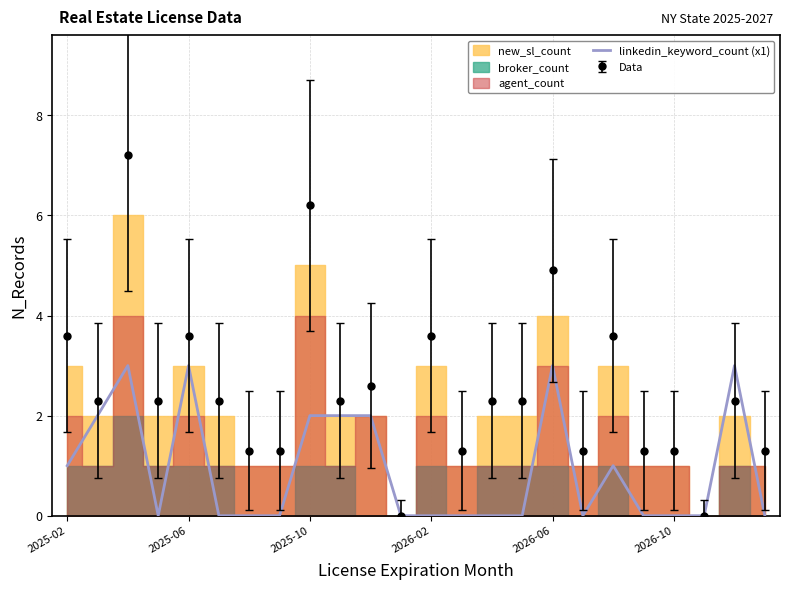

True or false: the data shows 1 at 9.

False